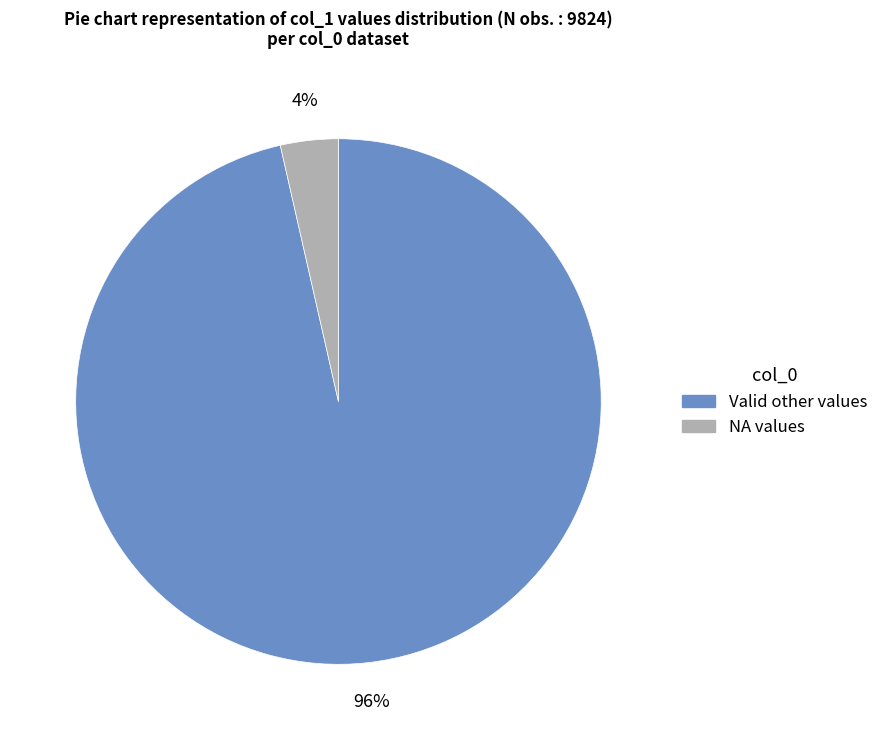

Is there a majority slice in this chart?

Yes